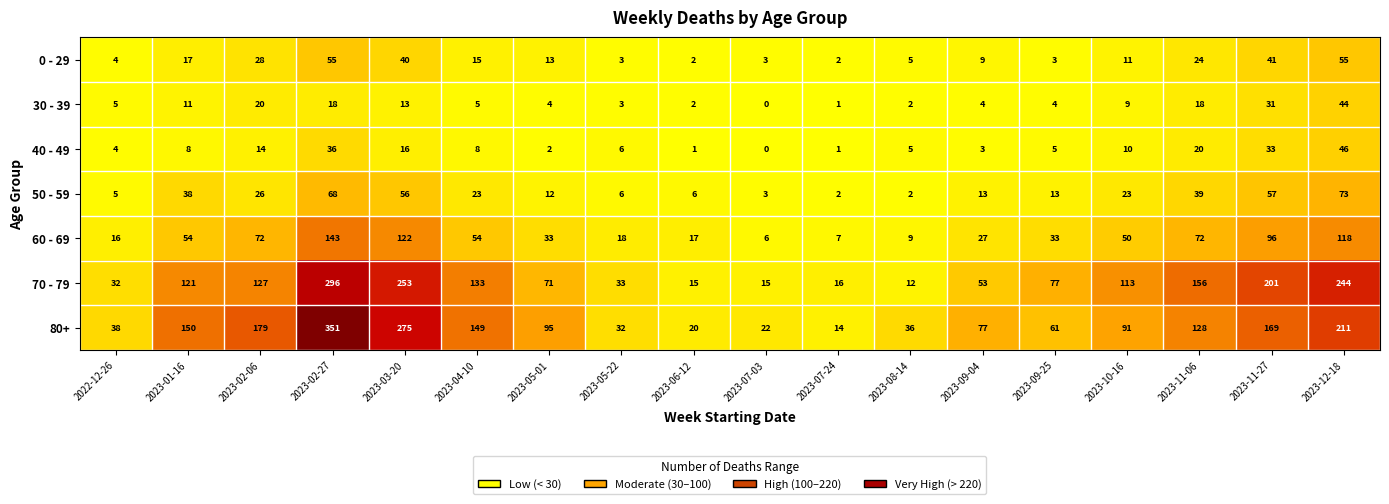

The 0 - 29 series shows 9 at 2023-09-04. True or false?

True